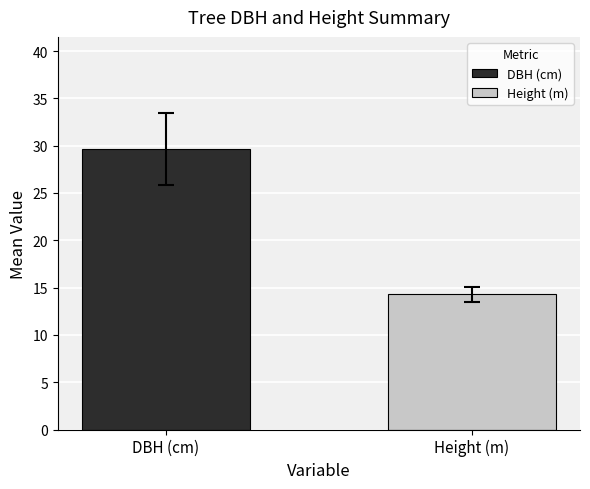

Rank the categories by value from highest to lowest.

DBH (cm), Height (m)